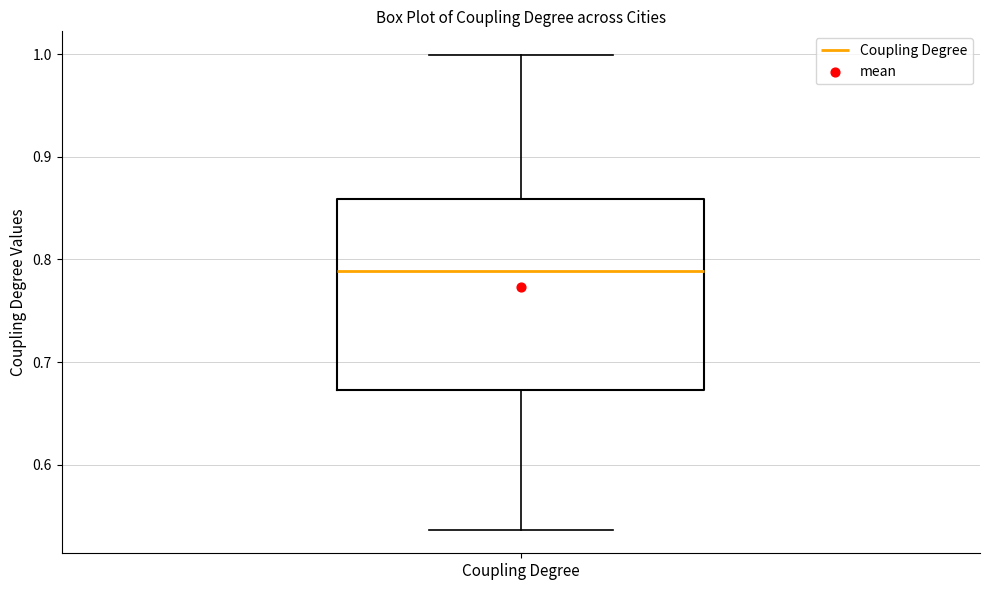

Read this box plot against the y-axis: the position of the median line, the range covered by the box, and the ends of both whiskers. The values are not printed on the chart, so give them approximately, as read against the axis.

median 0.79, box 0.67 to 0.86, whiskers 0.54 to 1.00